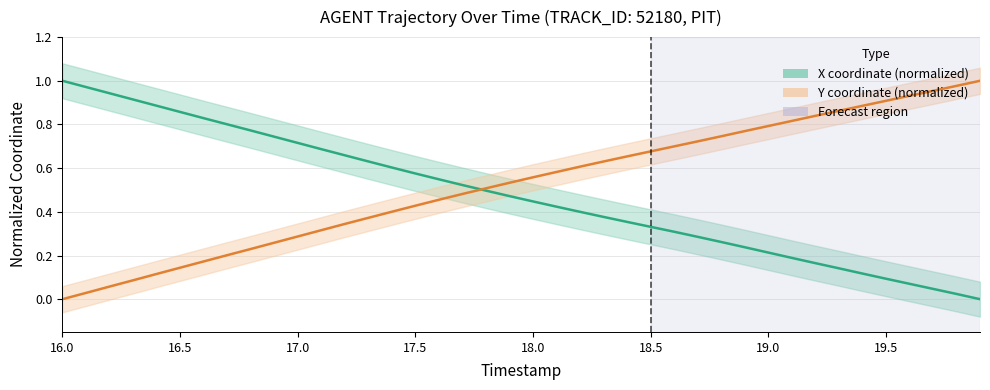

Reading left to right, what are all the values shown in this chart?

X: 1.0	1.0	0.9	0.9	0.9	0.9	0.8	0.8	0.8	0.7	0.7	0.7	0.7	0.6	0.6	0.6	0.5	0.5	0.5	0.5	0.4	0.4	0.4	0.4	0.4	0.3	0.3	0.3	0.3	0.2	0.2	0.2	0.2	0.1	0.1	0.1	0.1	0.0	0.0	0.0
Y: 0.0	0.0	0.1	0.1	0.1	0.1	0.2	0.2	0.2	0.3	0.3	0.3	0.3	0.4	0.4	0.4	0.5	0.5	0.5	0.5	0.6	0.6	0.6	0.6	0.7	0.7	0.7	0.7	0.7	0.8	0.8	0.8	0.8	0.9	0.9	0.9	0.9	1.0	1.0	1.0